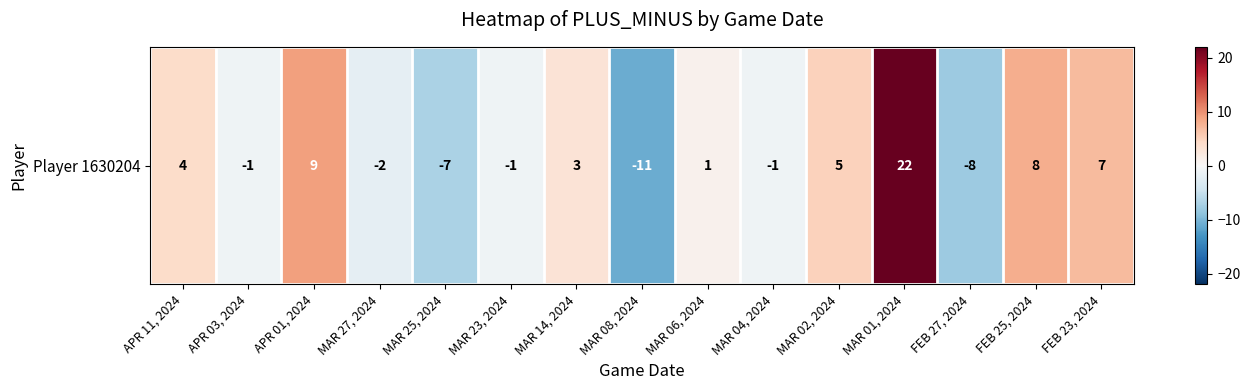

How many data points are less than 1?

7